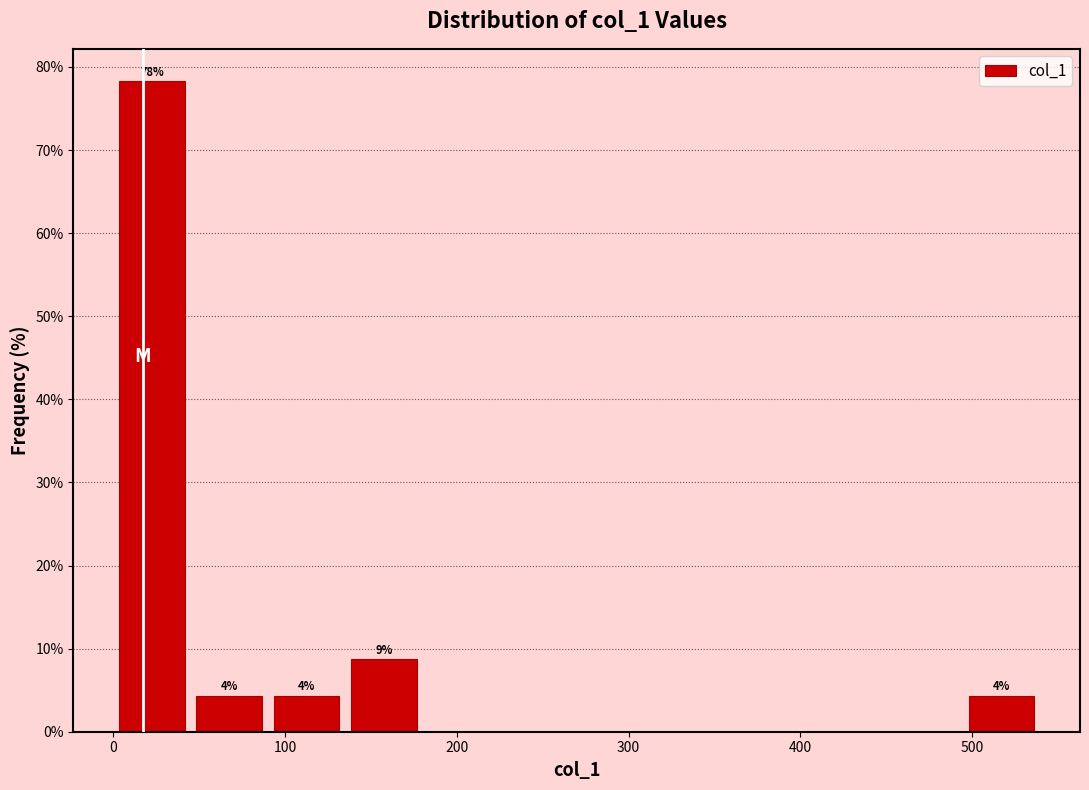

Which range on the x-axis has the tallest bar?

0 to 40